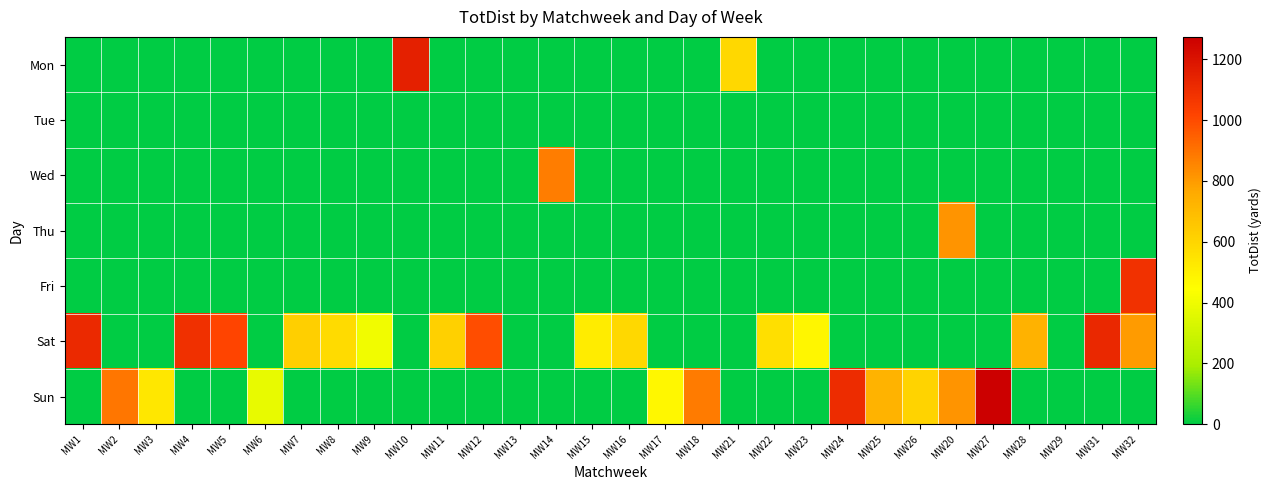

Rank the series at MW22 from lowest to highest value.

Mon, Tue, Wed, Thu, Fri, Sun, Sat